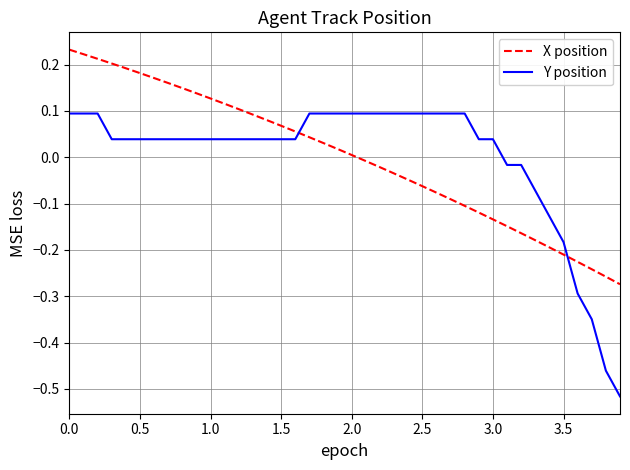

After their last crossing, which series has the higher values: Y position or X position?

X position